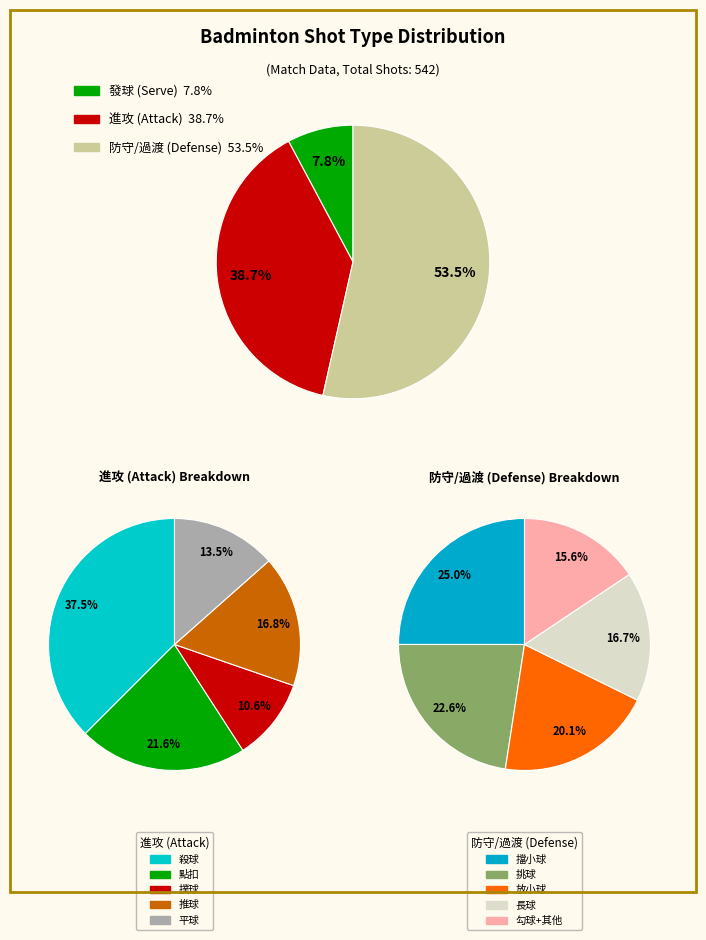

How many segments does this pie chart have?

13